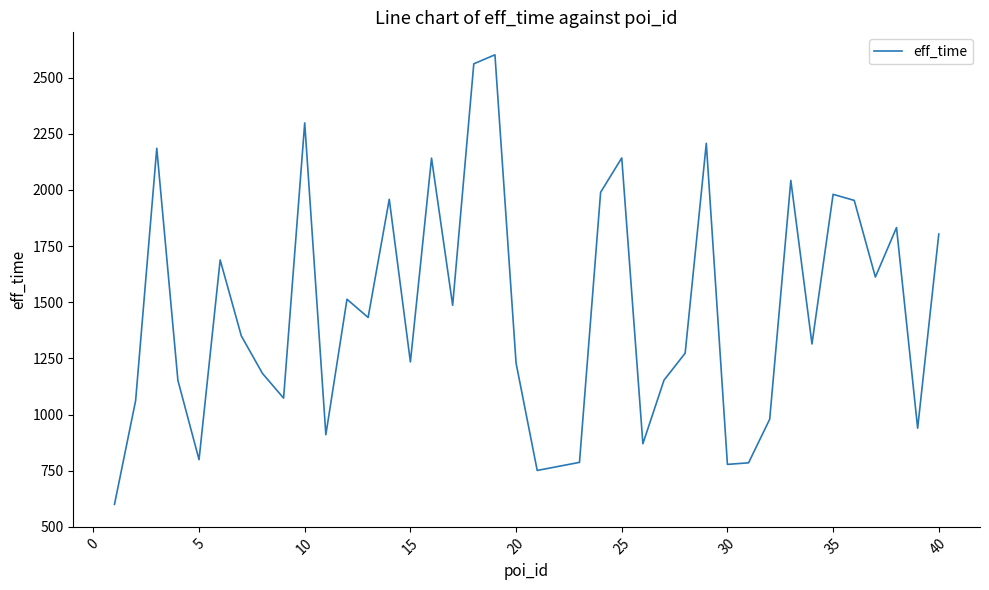

What is the smallest value displayed?

600